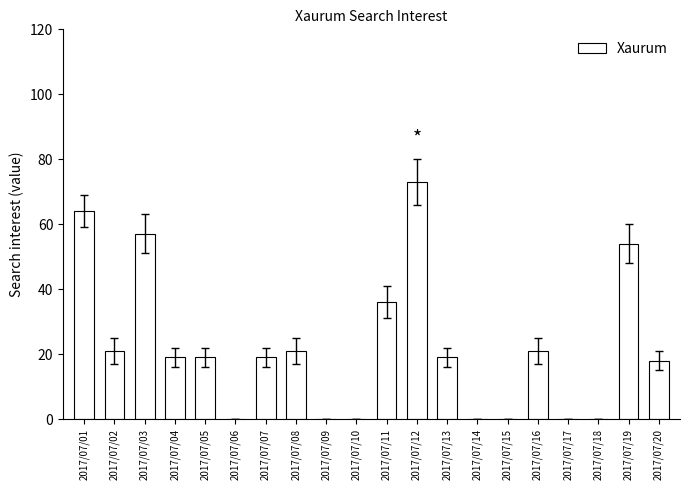

True or false: the data shows 0 at 2017/07/14.

True